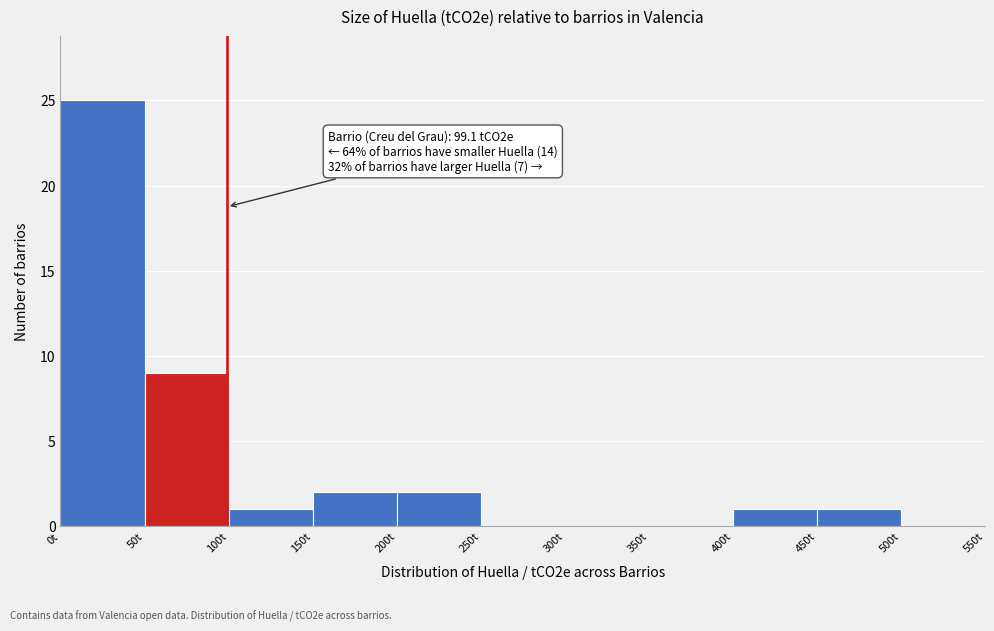

Which range on the x-axis has the tallest bar?

0 to 50